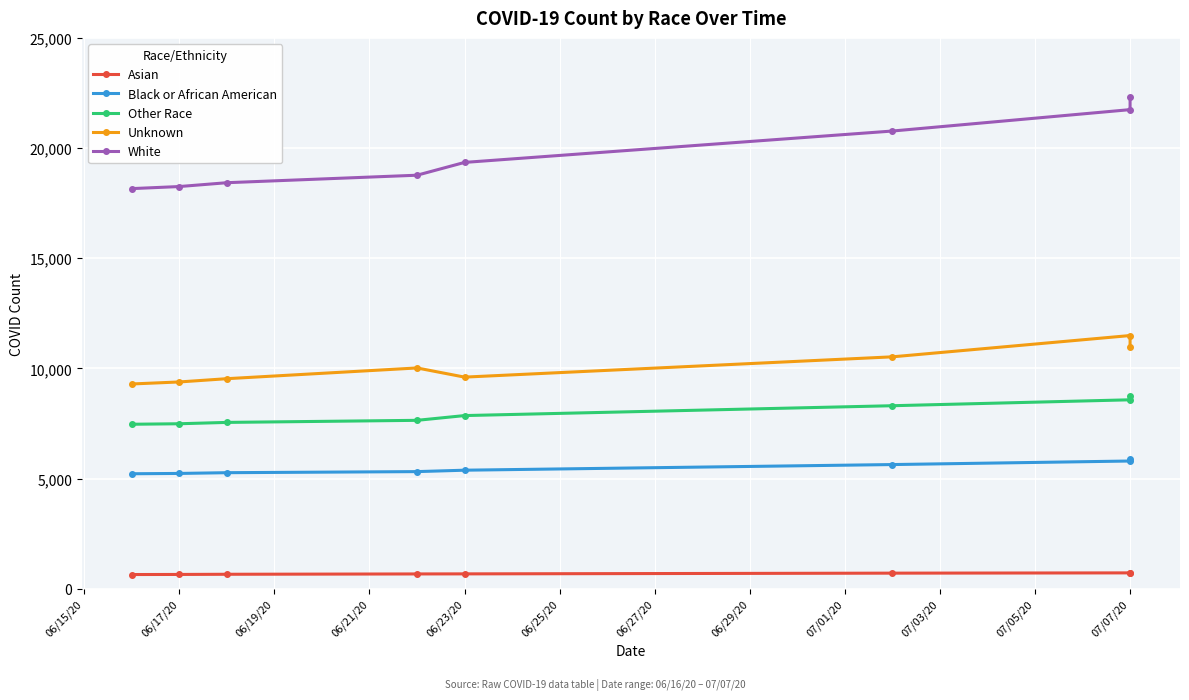

What is the average value of the Asian series?

683